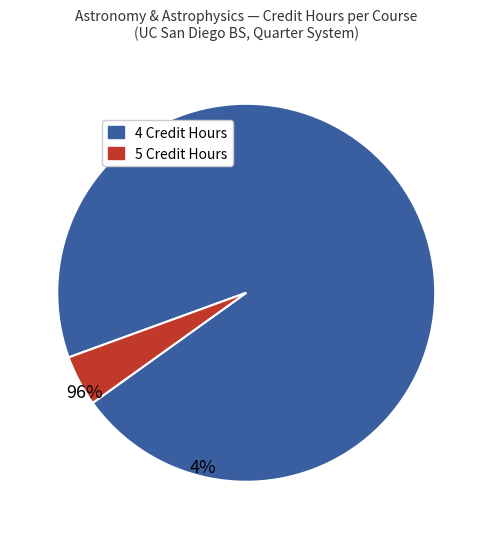

Is there a majority slice in this chart?

Yes